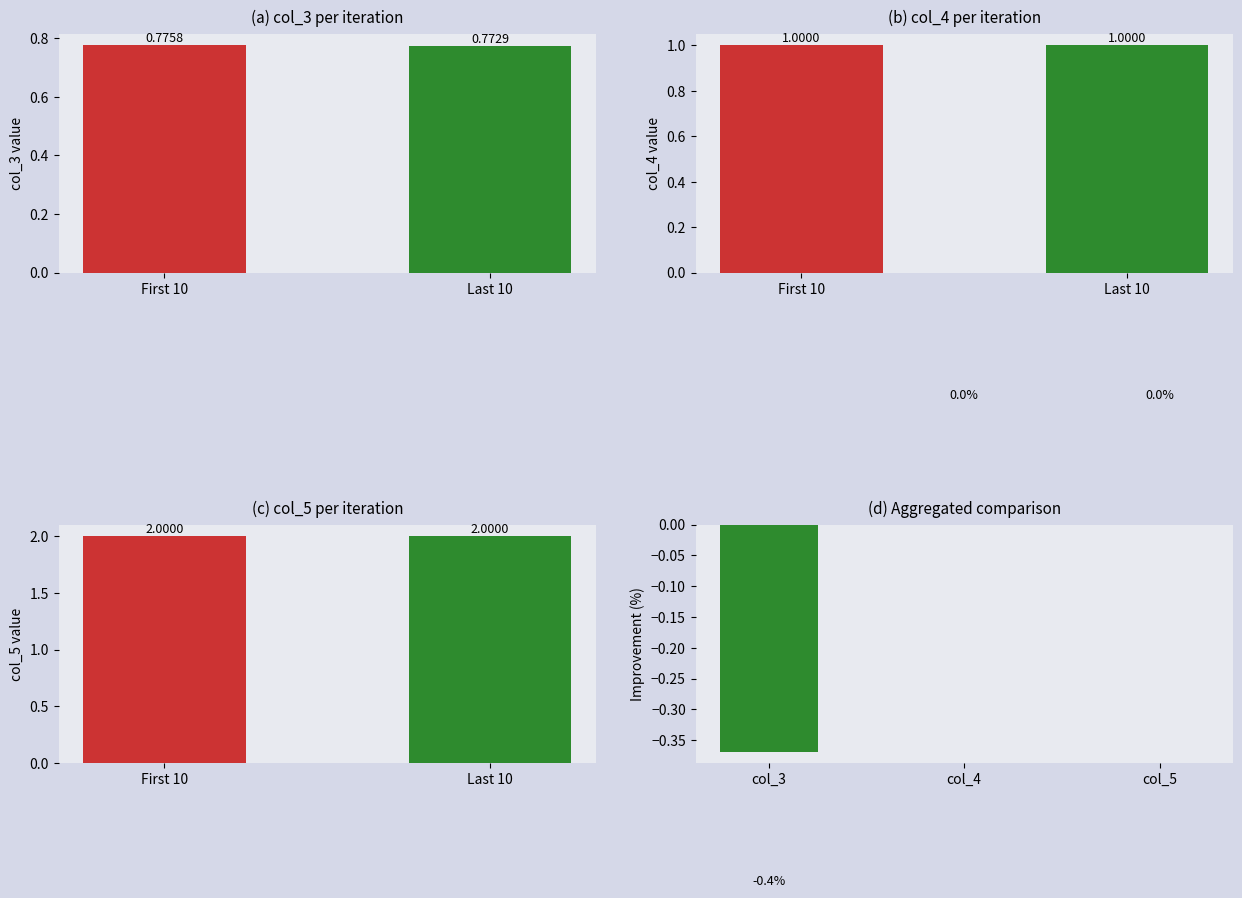

What is the greatest value displayed?

2.0